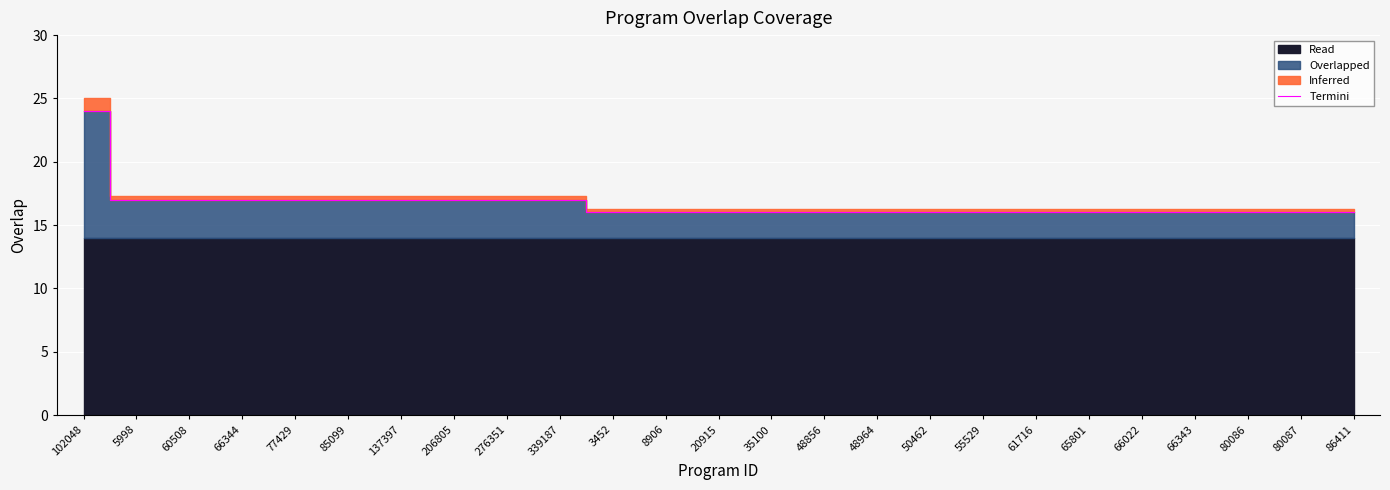

What is the sum of all values?

417